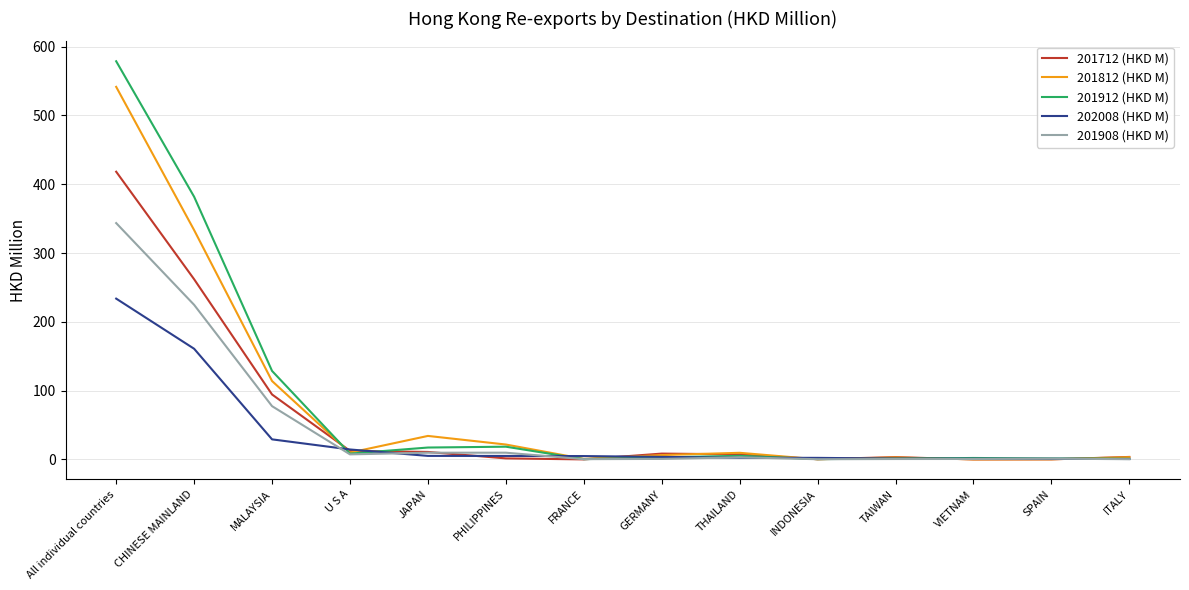

What is the average value of the 202008 (HKD M) series?

33.3